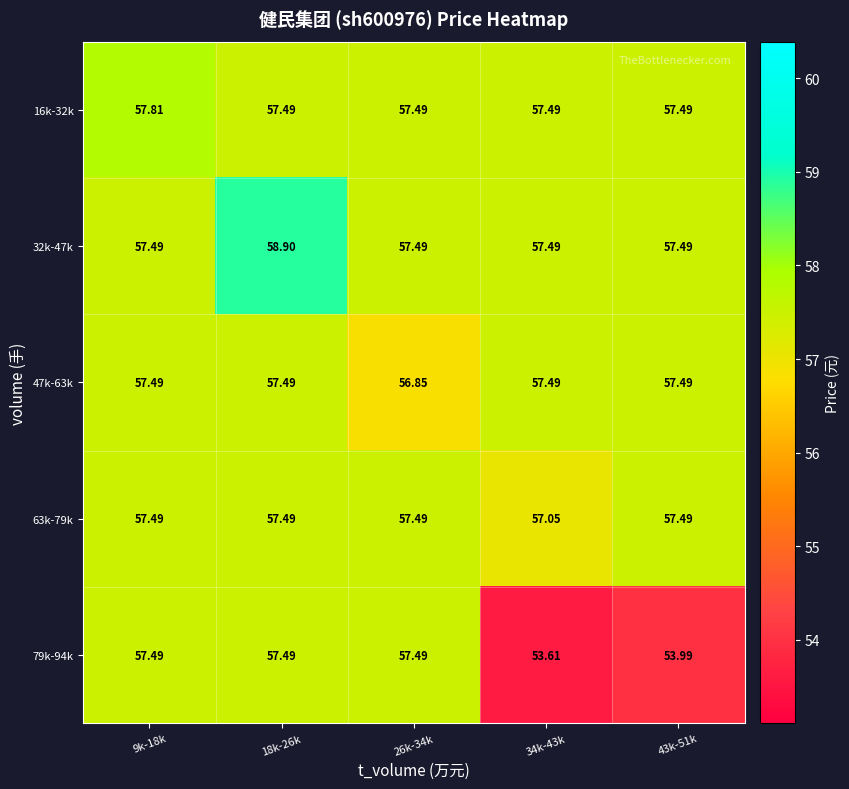

Rank the series by their maximum value, from lowest to highest.

47k-63k, 63k-79k, 79k-94k, 16k-32k, 32k-47k